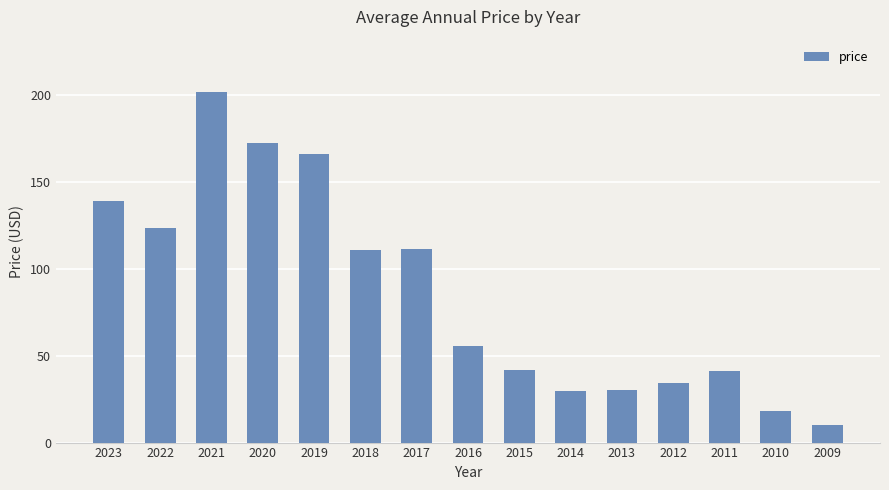

At which label is the value closest to 105?

2018